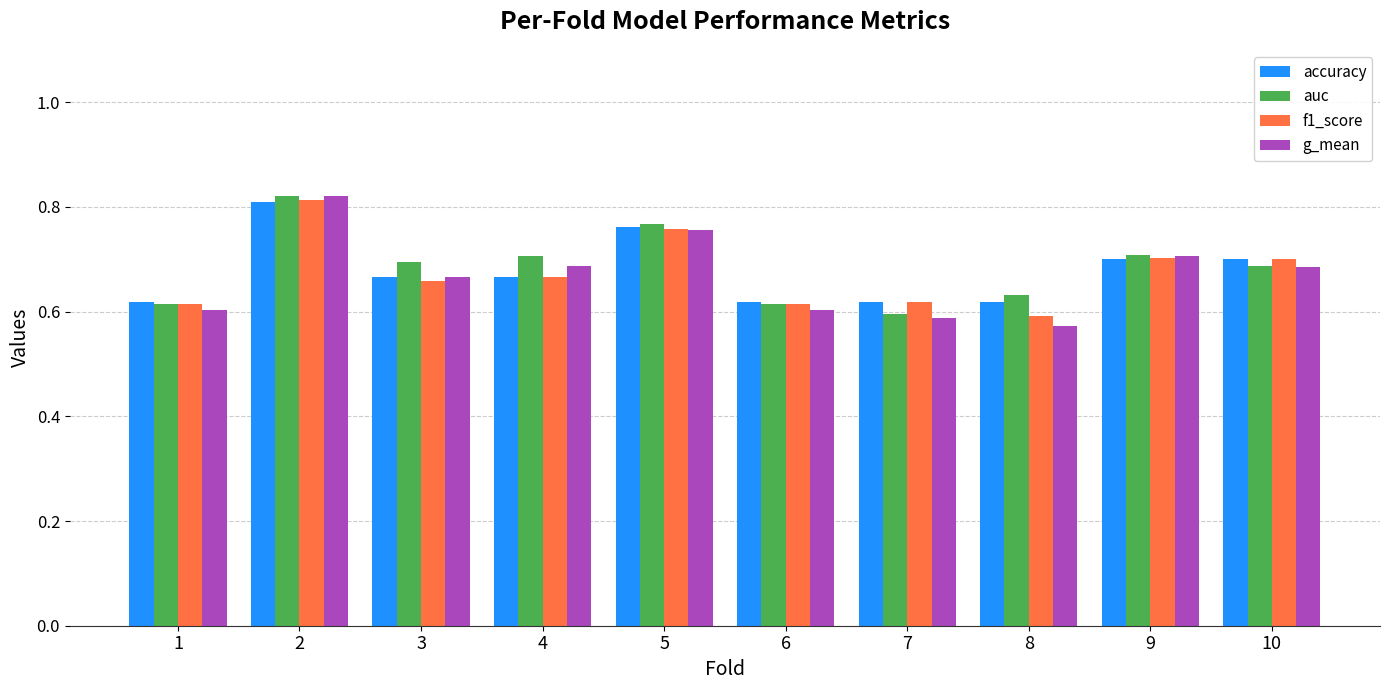

How many data points does each series have?

10